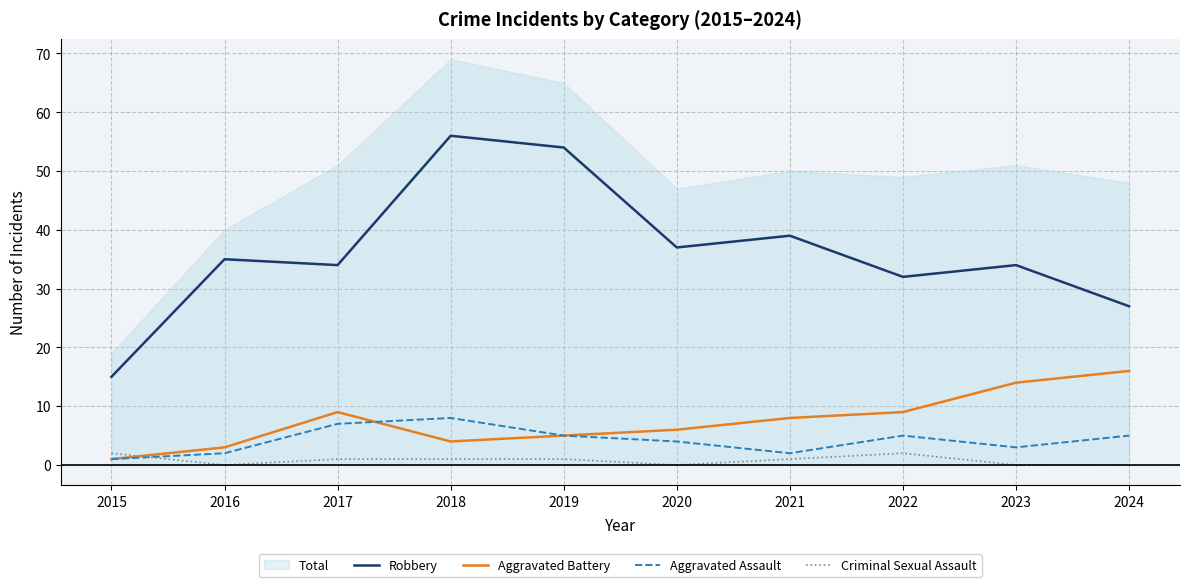

What is the highest value of the Aggravated Battery series?

16